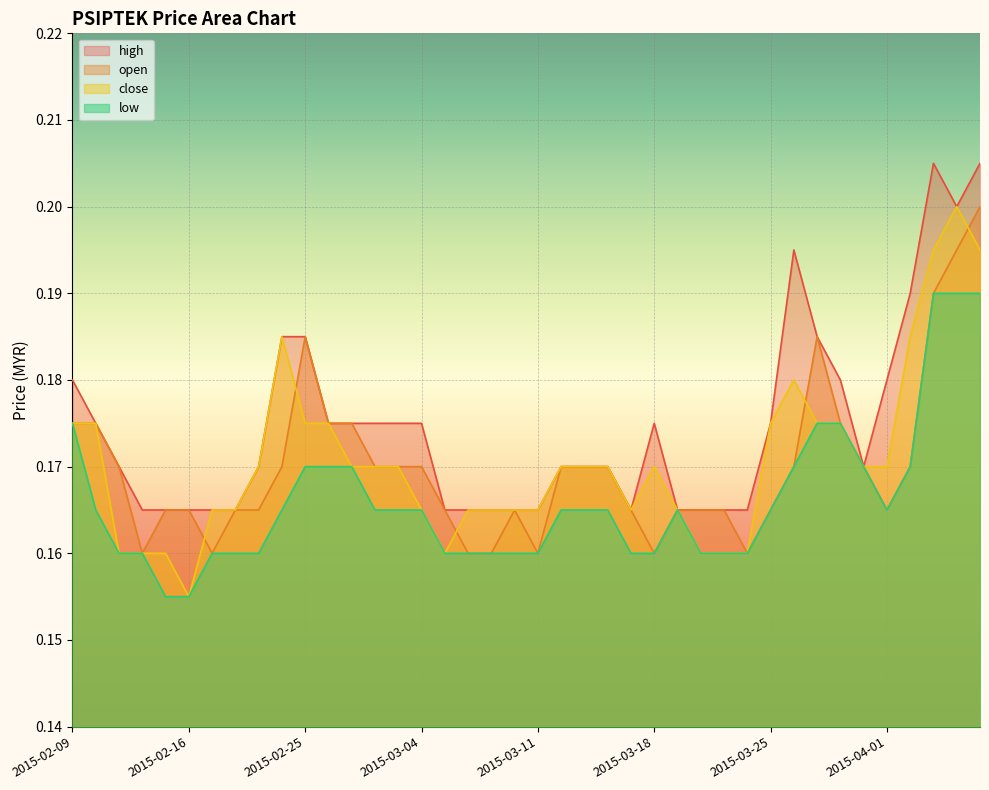

True or false: low has more than 0 interior local peaks.

True